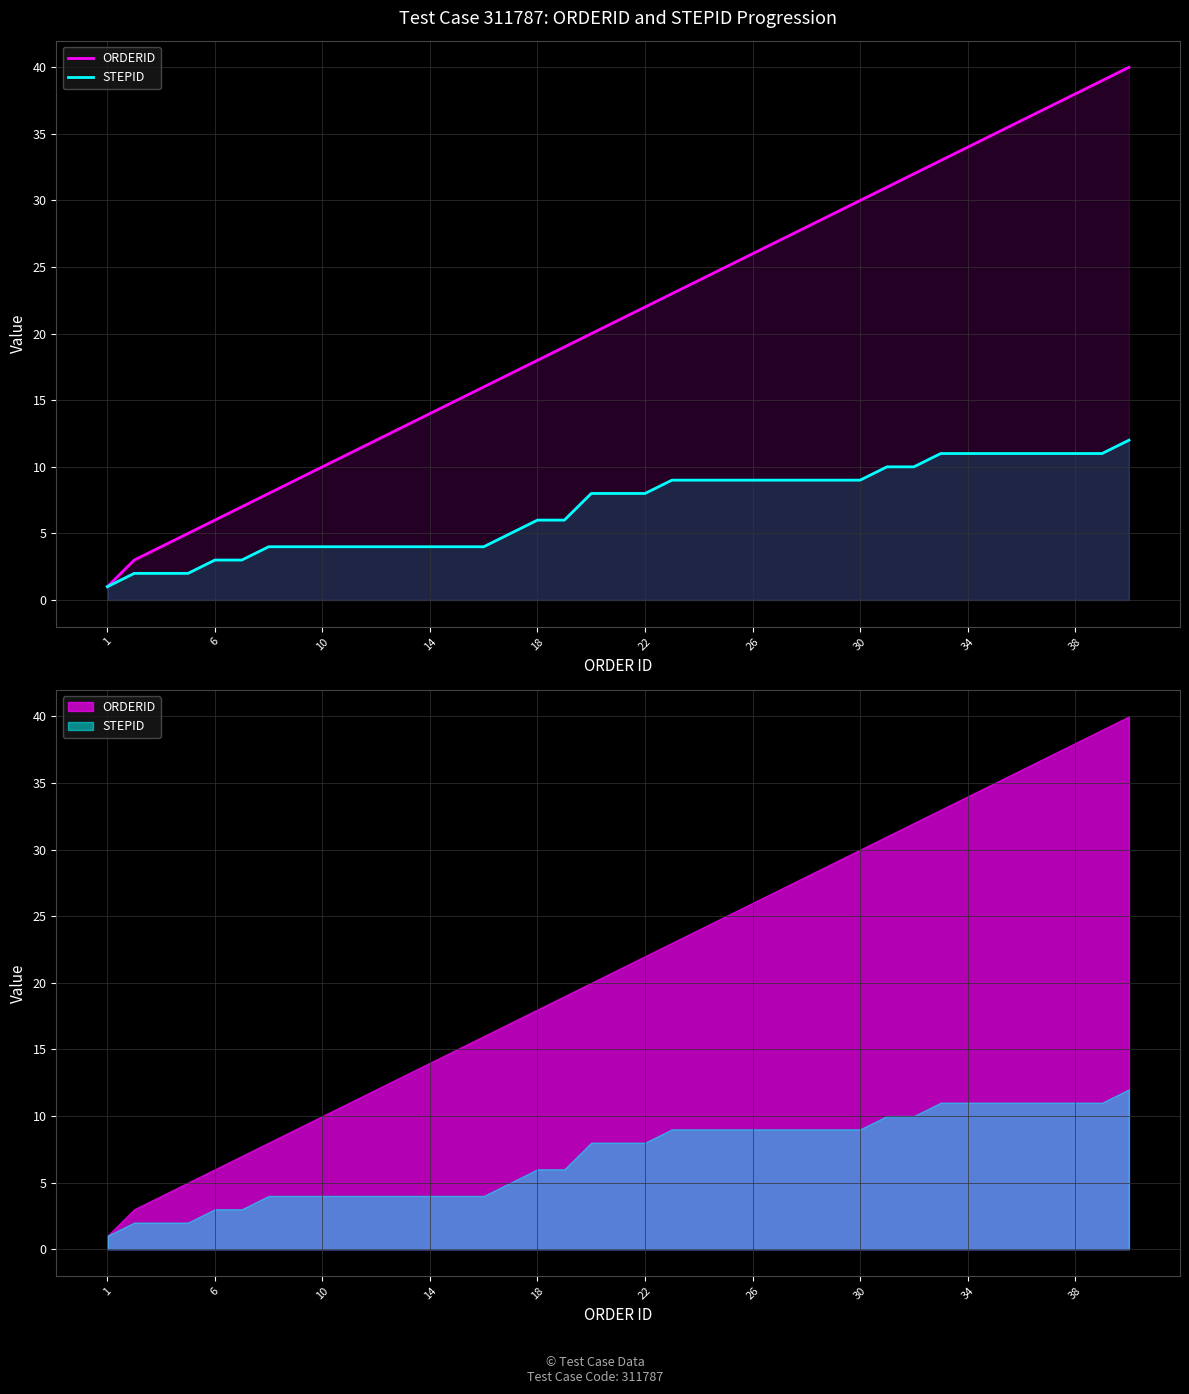

Count the number of data series in this chart.

2